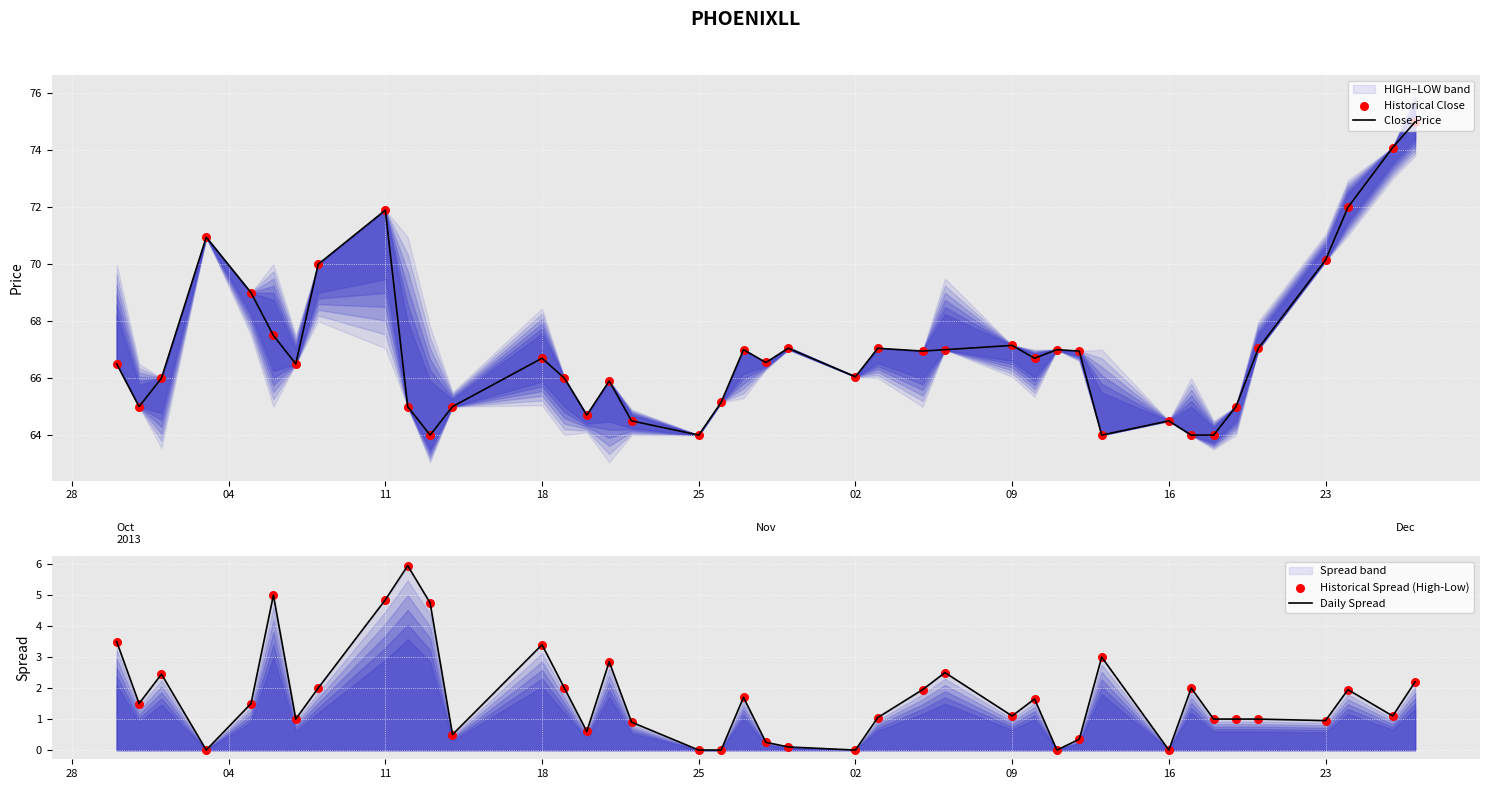

What is the minimum value for Close Price?

64.0